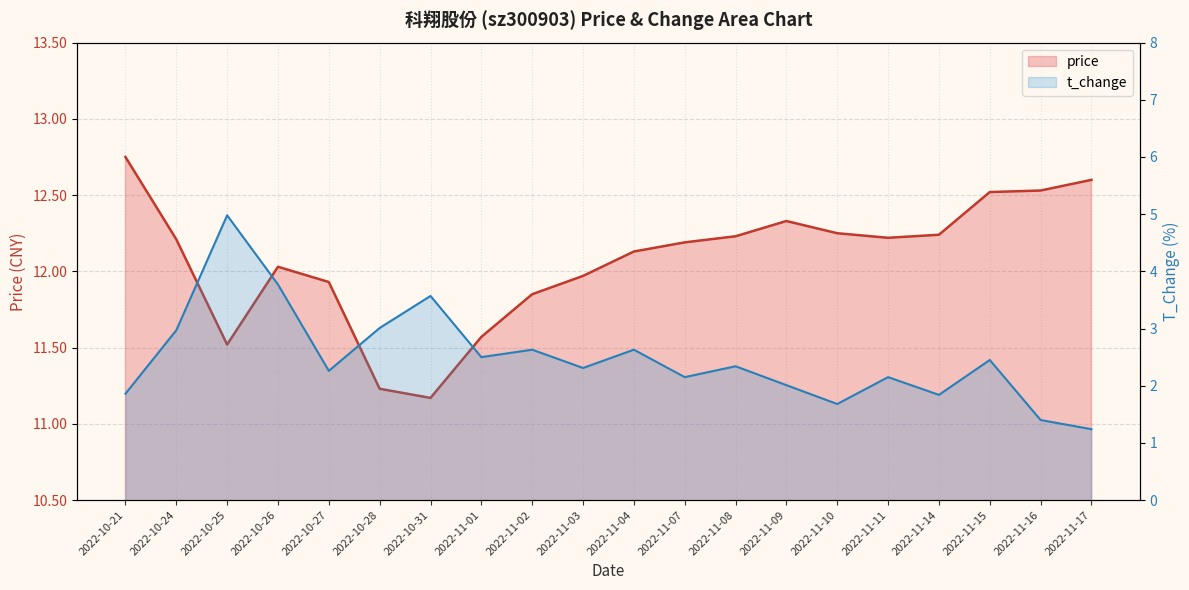

What is the approximate value of t_change at 2022-11-08?

2.3